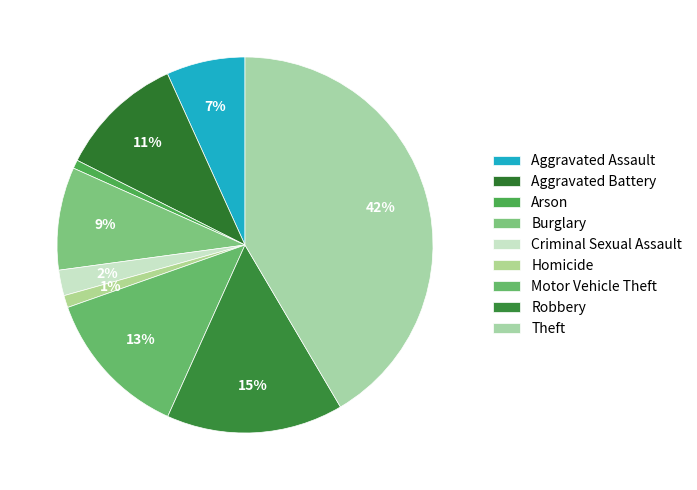

To the nearest percent, what is the difference between the largest and smallest slice percentages?

41%